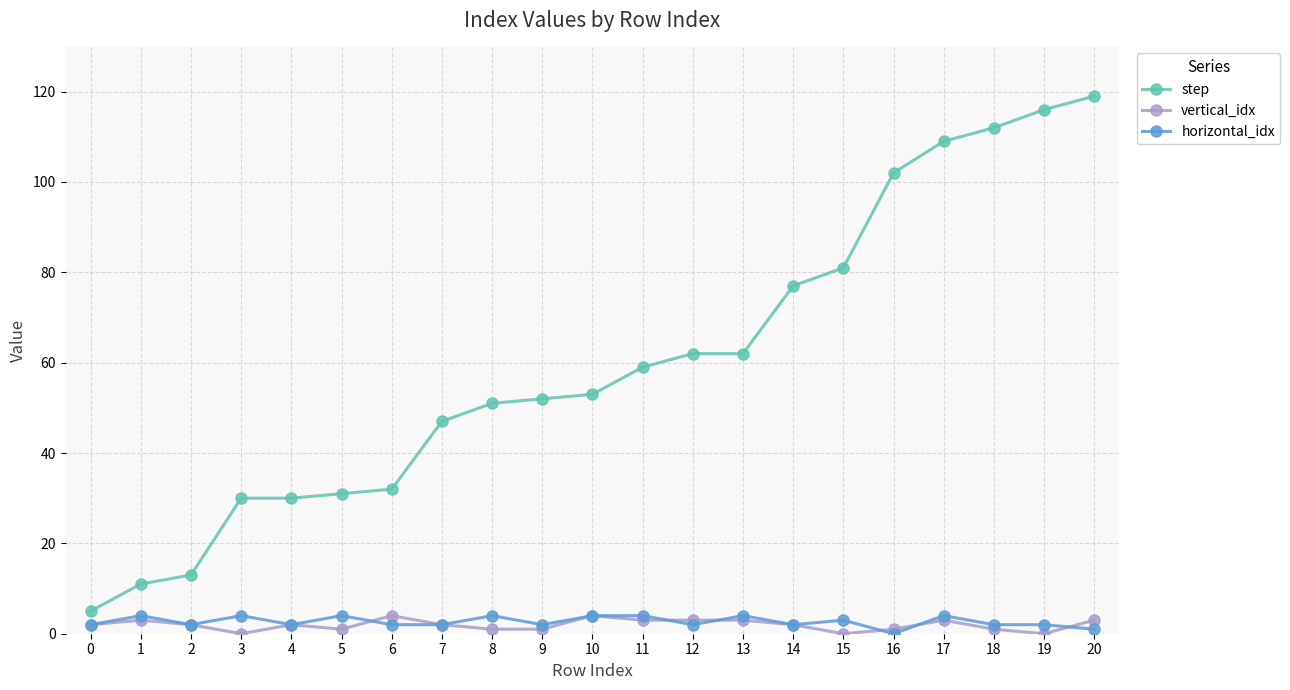

At which category is the sum across all series the highest?

20